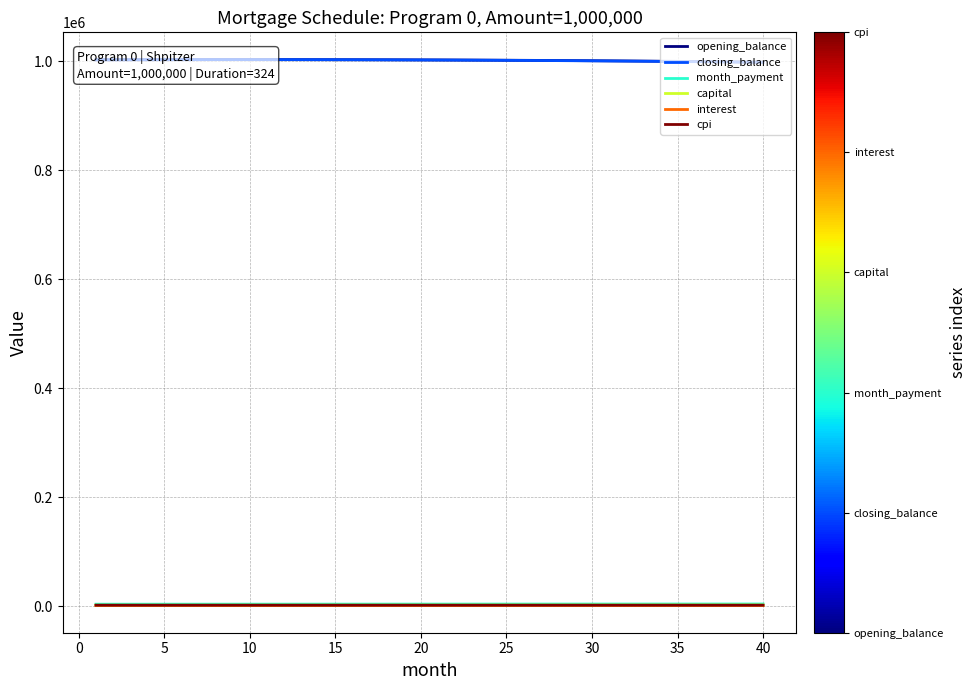

What are all the series names shown in the legend?

opening_balance, closing_balance, month_payment, capital, interest, cpi